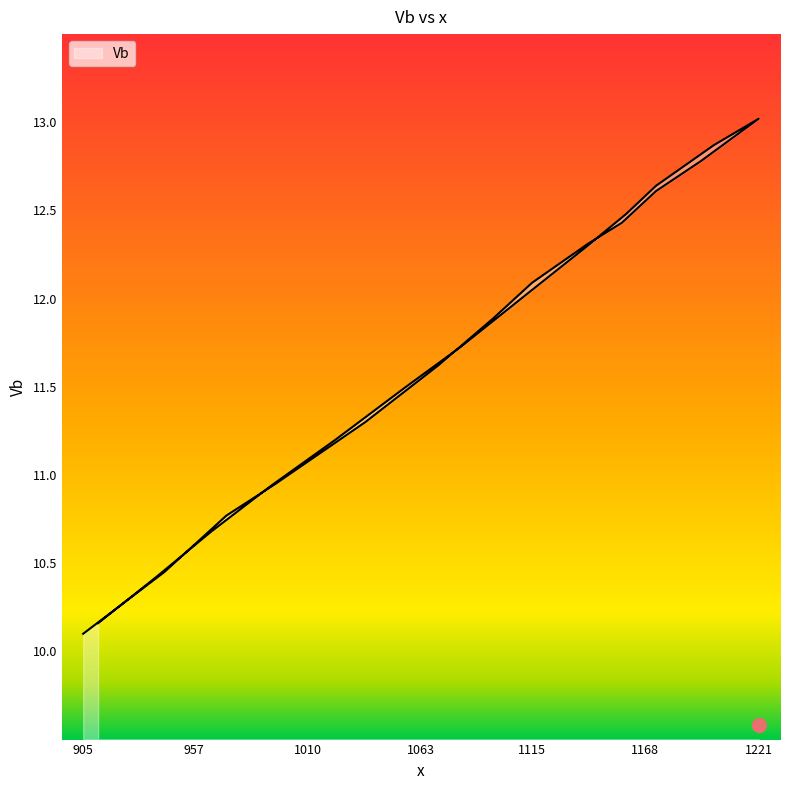

Approximately how many times larger is the value at 1113 compared to 905?

1.2